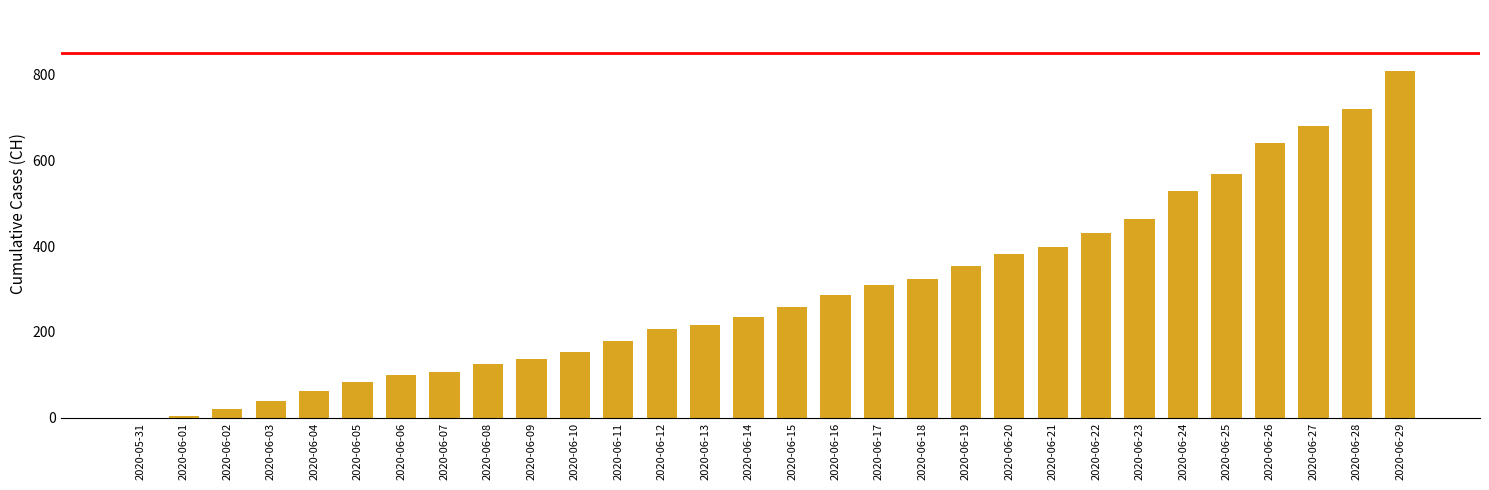

Which has a higher value, 2020-06-12 or 2020-06-07?

2020-06-12